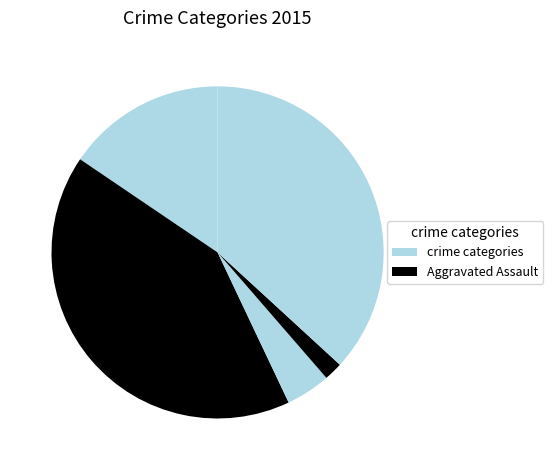

To the nearest percent, what is the average slice percentage?

20%